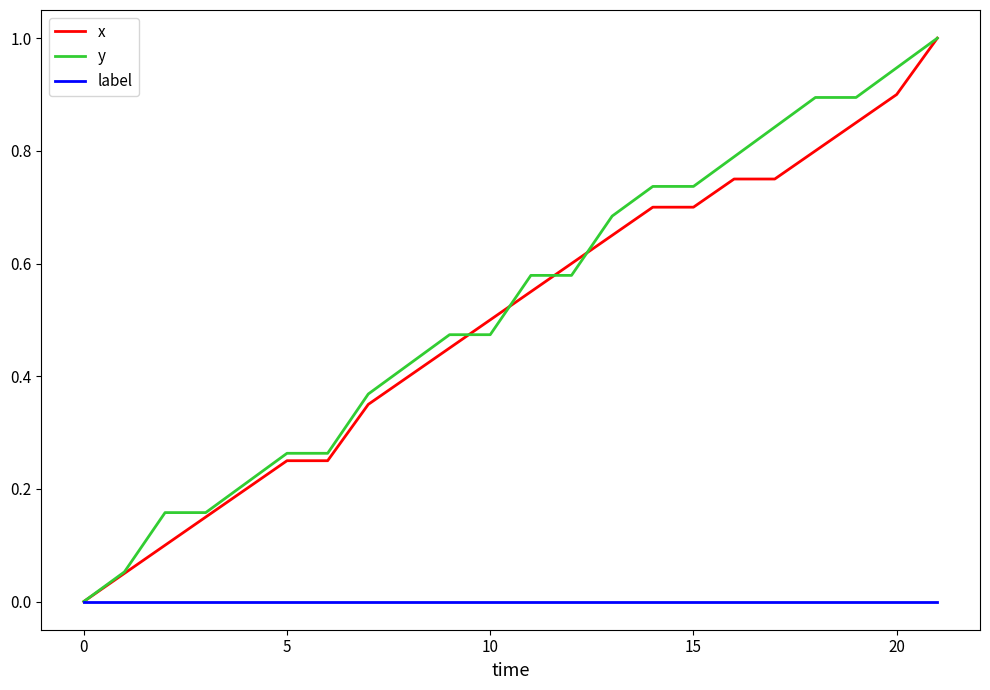

How many lines are shown in the chart?

3